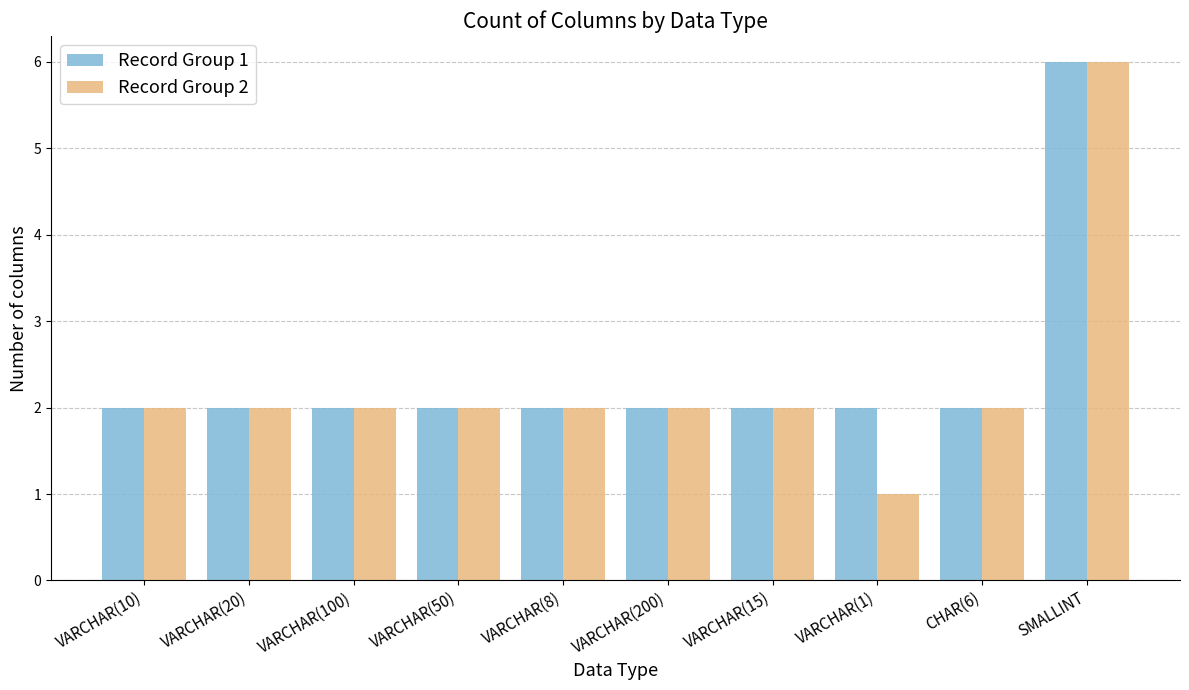

At which category is the sum across all series the highest?

SMALLINT